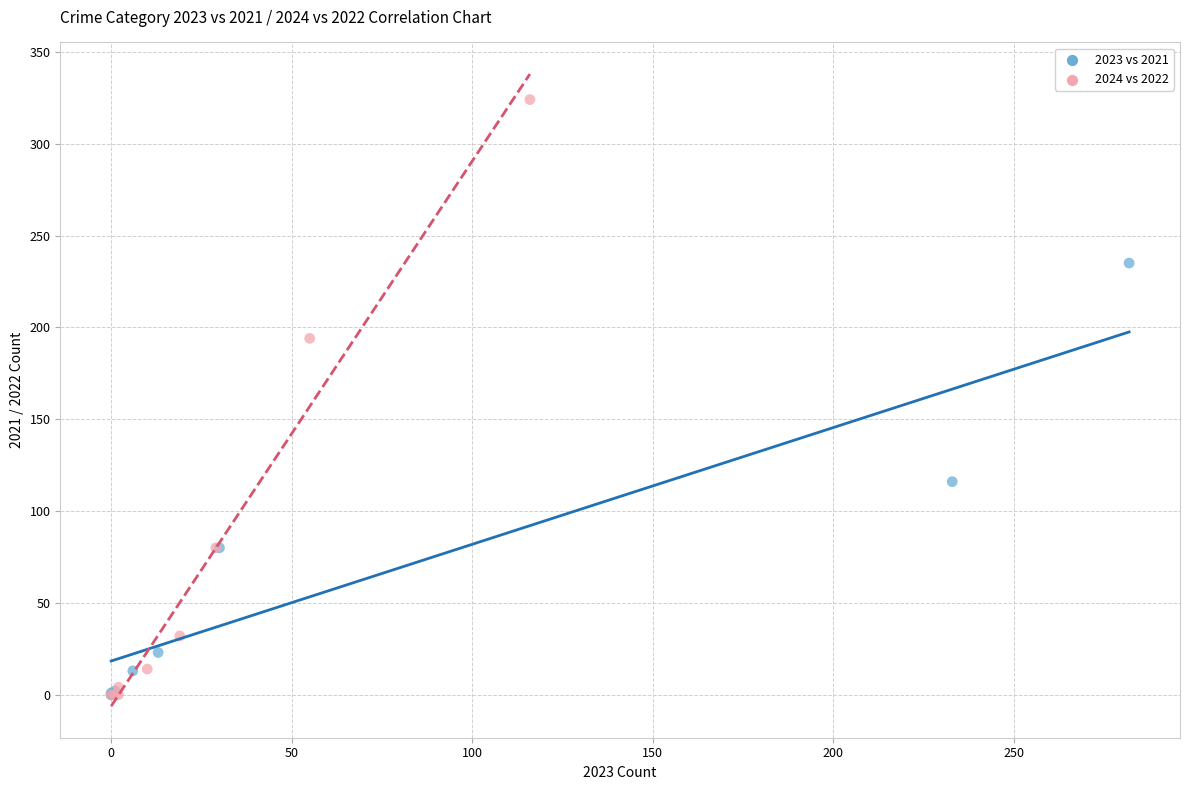

Which series has the largest Y range (max minus min)?

2024 vs 2022